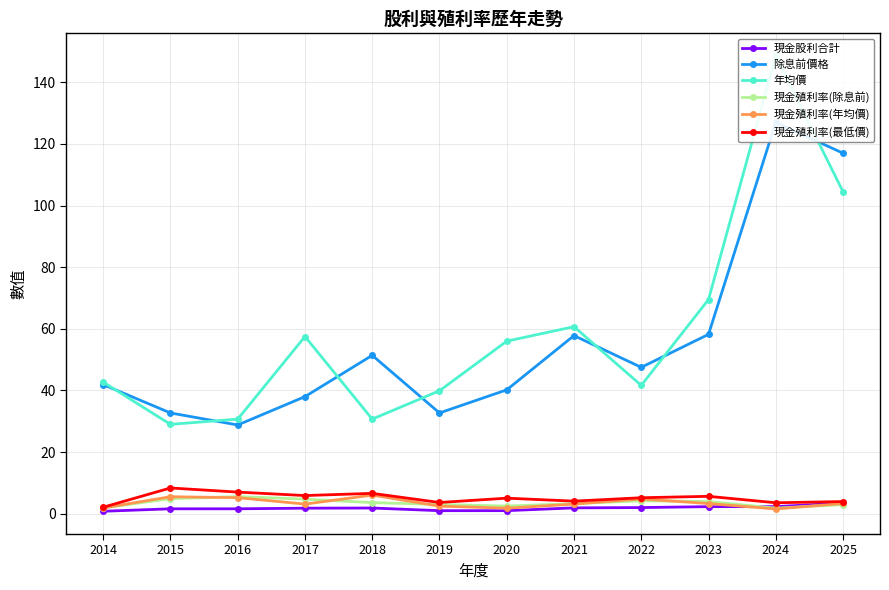

What is the difference between the highest and lowest values at 2024?

146.9